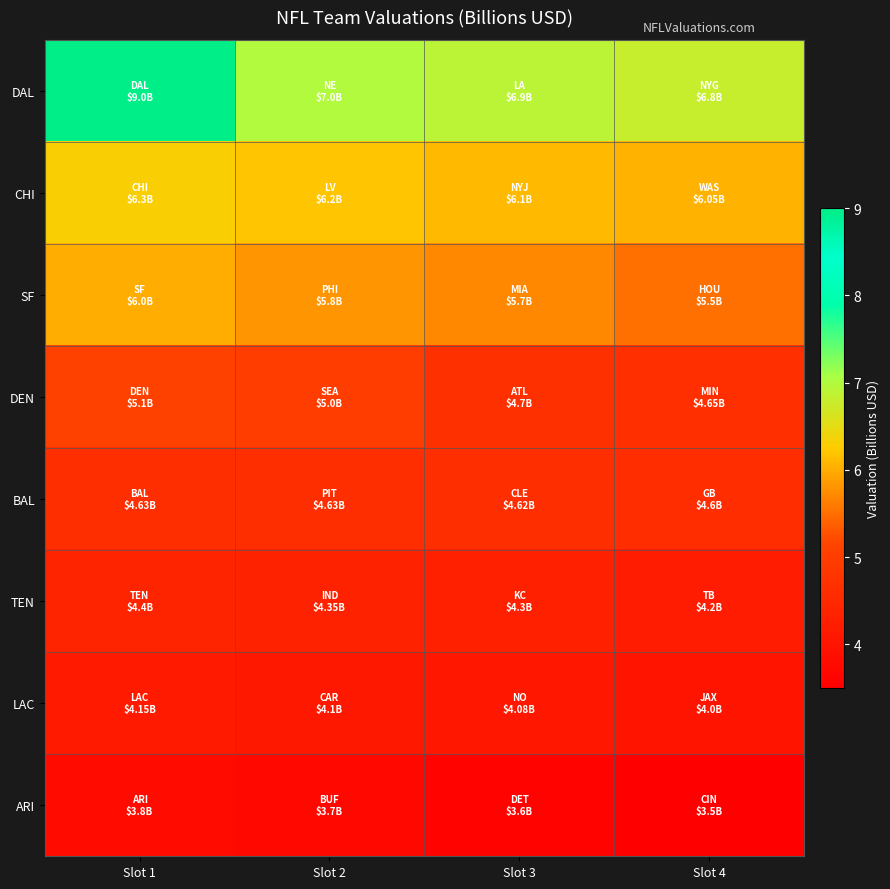

What is the smallest value displayed?

3.5